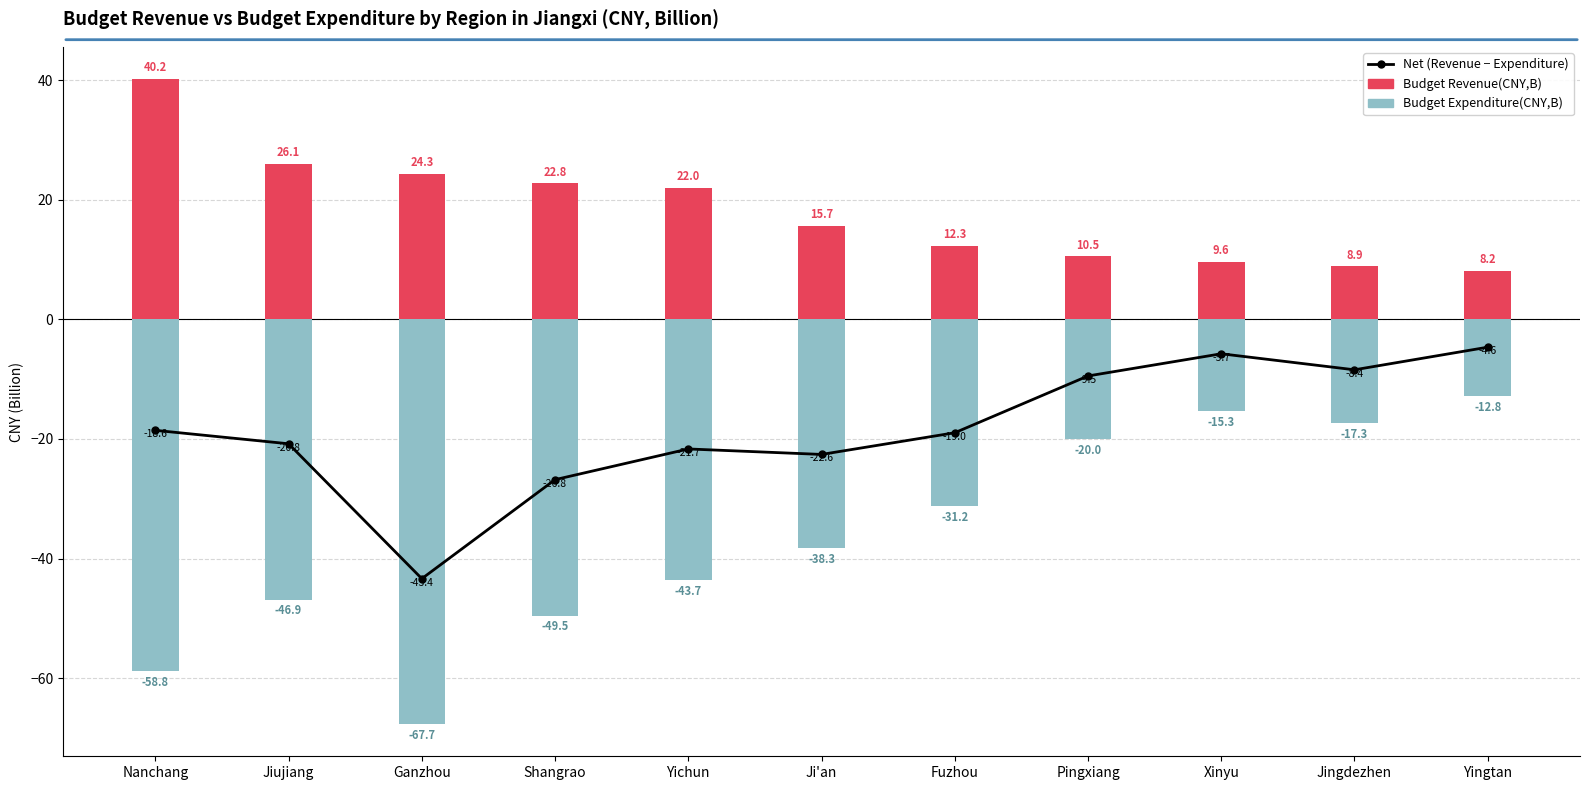

What is the label of the 8th bar from the right?

Shangrao